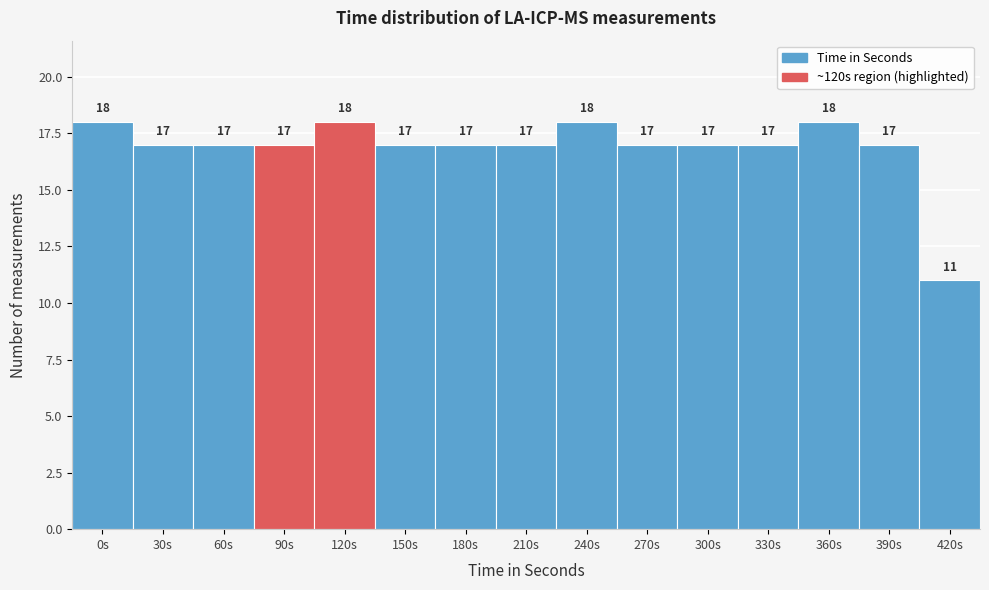

Reading right to left, list all the values displayed in this chart.

420s=11	390s=17	360s=18	330s=17	300s=17	270s=17	240s=18	210s=17	180s=17	150s=17	120s=18	90s=17	60s=17	30s=17	0s=18